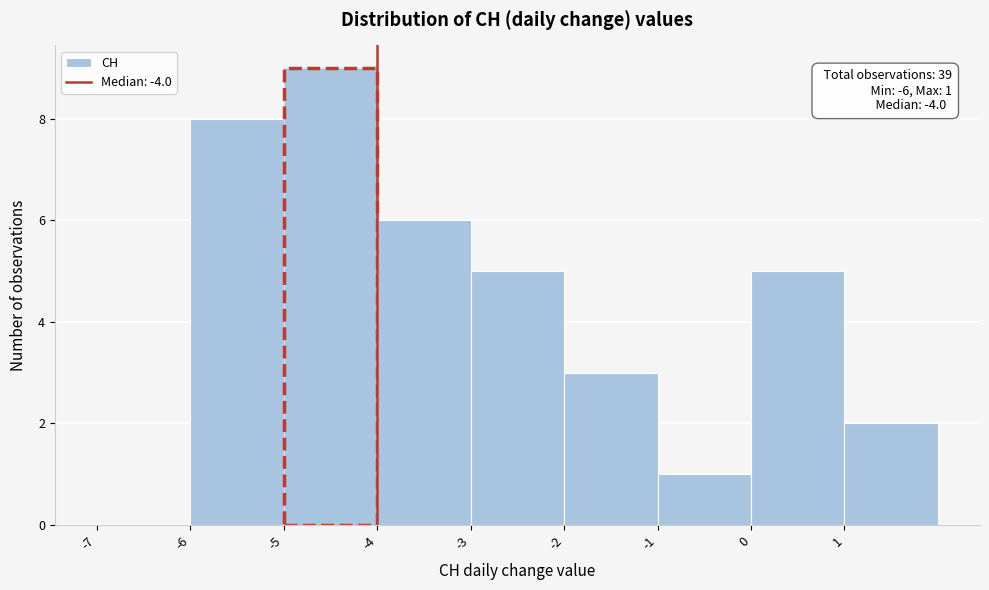

Which range on the x-axis has the tallest bar?

-5 to -4